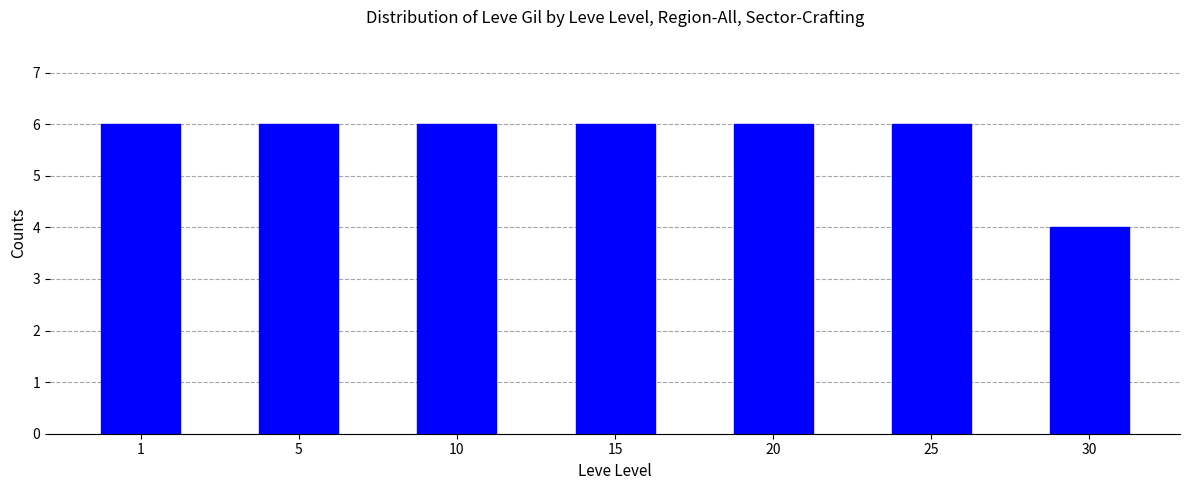

What is the value of the 7th bar from the left?

4